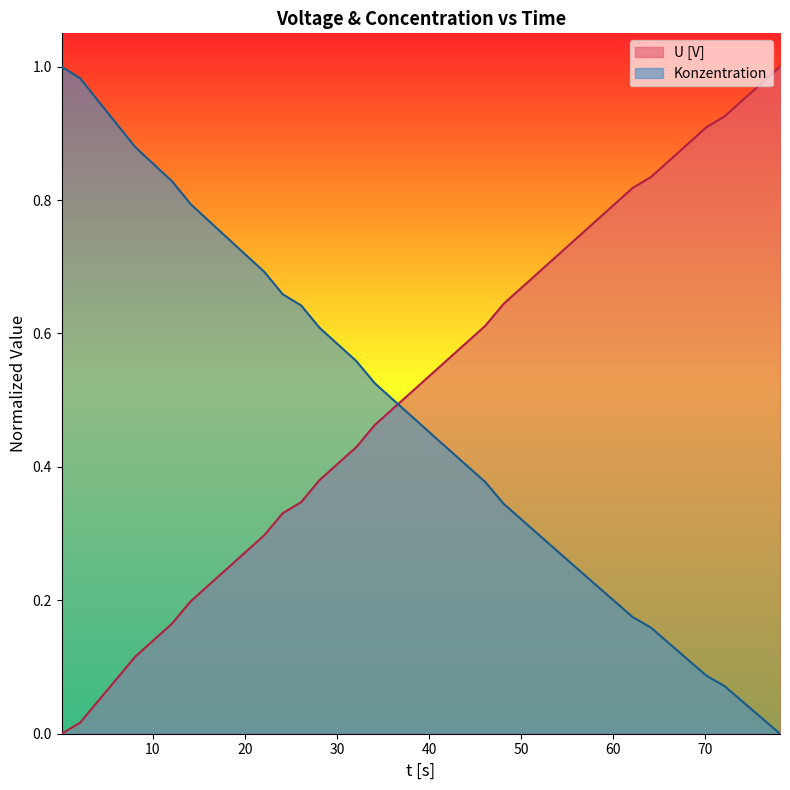

Reading right to left, what are all the values shown in this chart?

U [V]: 1.0	1.0	1.0	0.9	0.9	0.9	0.9	0.8	0.8	0.8	0.8	0.7	0.7	0.7	0.7	0.6	0.6	0.6	0.6	0.5	0.5	0.5	0.5	0.4	0.4	0.4	0.3	0.3	0.3	0.3	0.2	0.2	0.2	0.2	0.1	0.1	0.1	0.0	0.0	0.0
Konzentration (x1e-6): 0.0	0.0	0.0	0.1	0.1	0.1	0.1	0.2	0.2	0.2	0.2	0.2	0.3	0.3	0.3	0.3	0.4	0.4	0.4	0.5	0.5	0.5	0.5	0.6	0.6	0.6	0.6	0.7	0.7	0.7	0.7	0.8	0.8	0.8	0.9	0.9	0.9	0.9	1.0	1.0